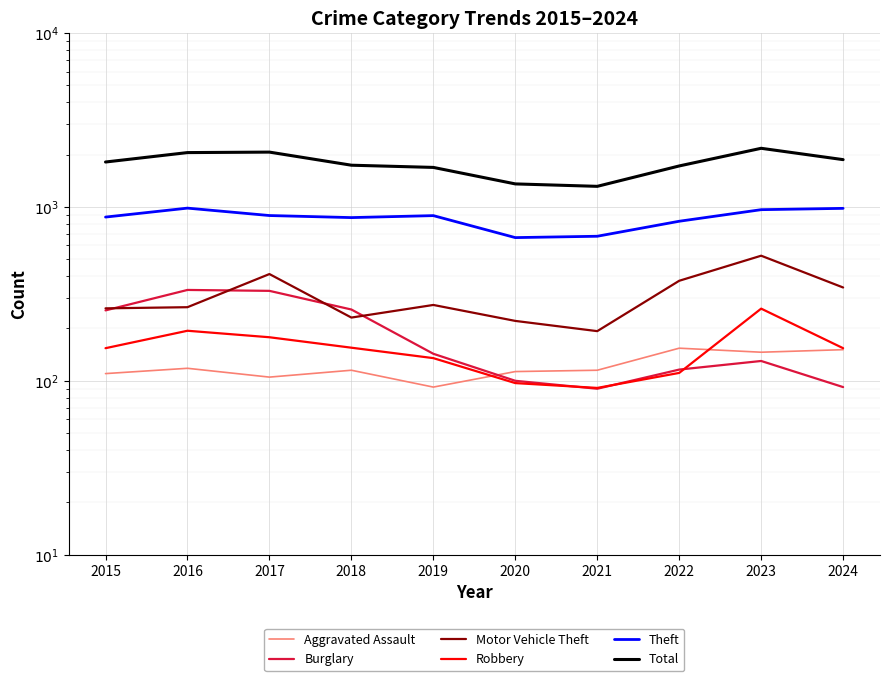

What is the total value across all series at 2016?

3947